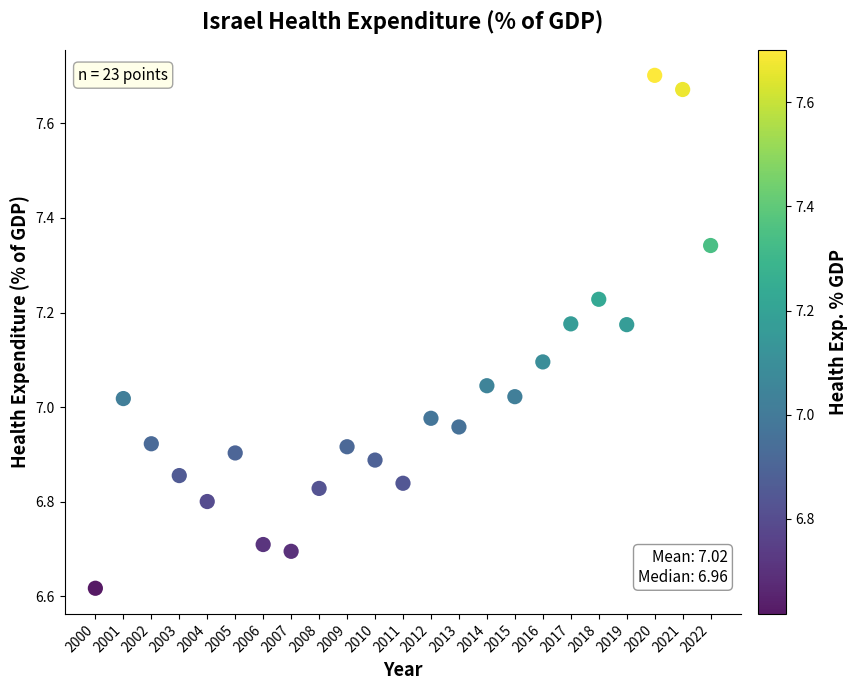

What is the range of X values (max minus min)?

22.0